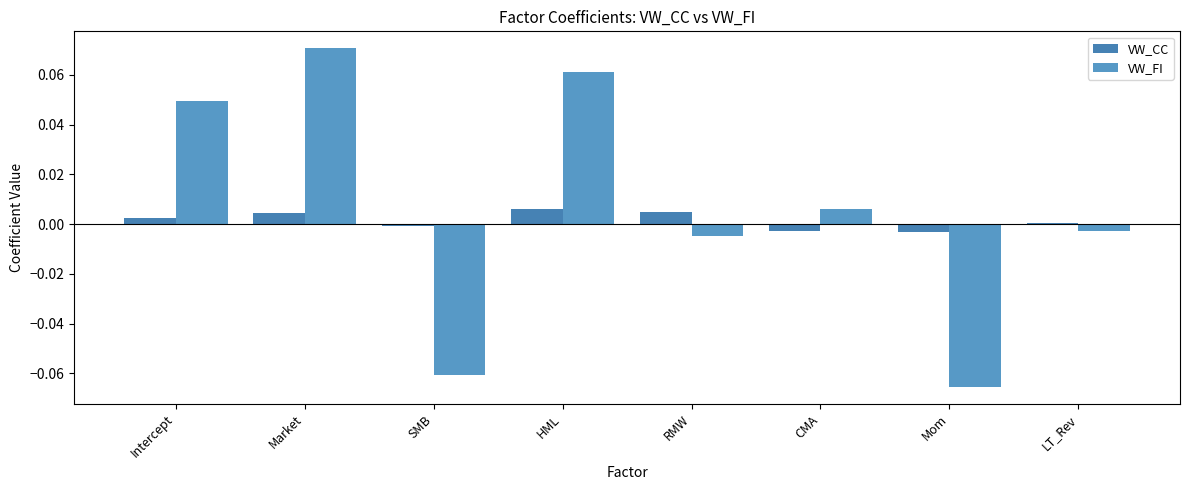

What is the label of the 4th bar from the right?

RMW